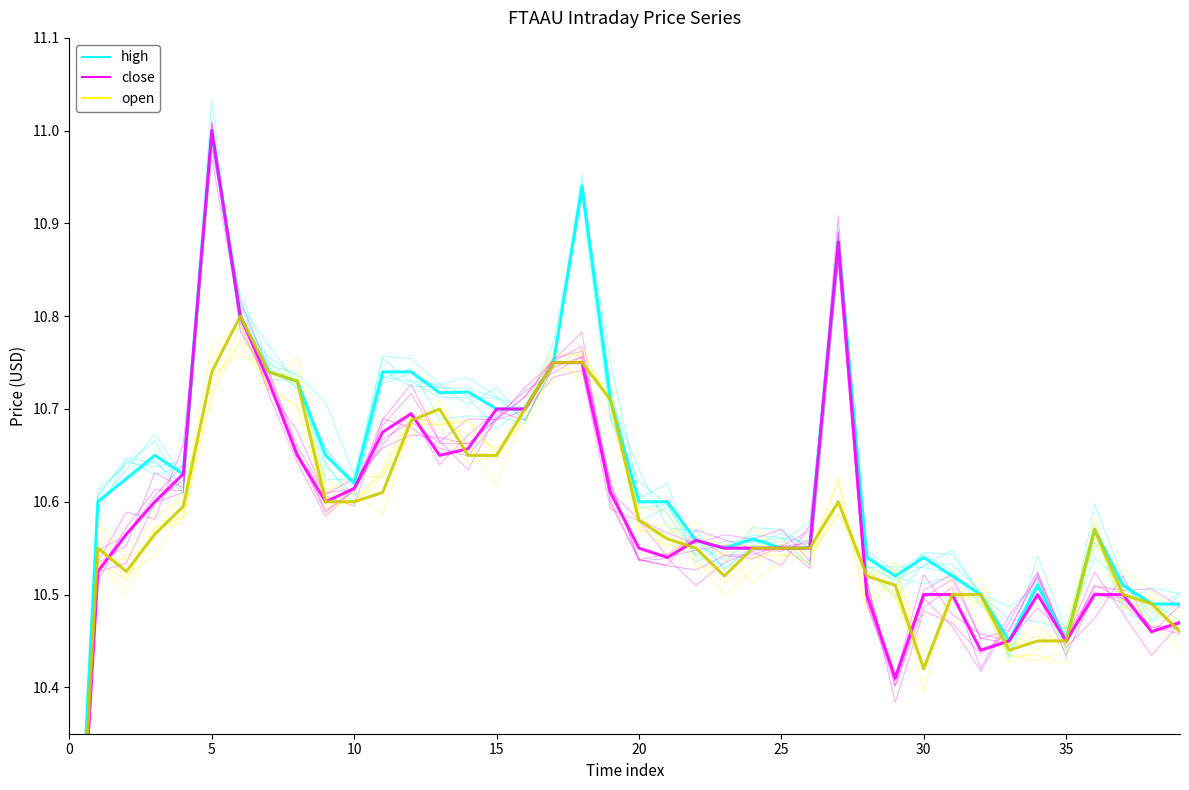

Where do high and close first cross each other?

14 and 15